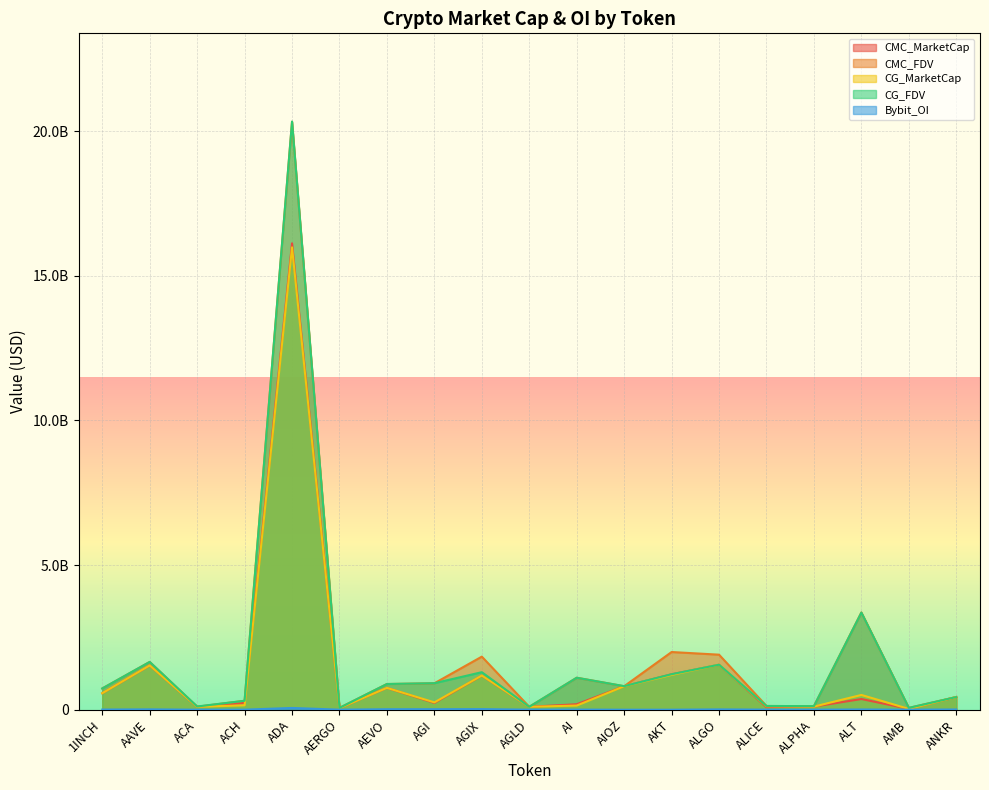

List the series in order of their peak value, lowest first.

Bybit_OI, CG_MarketCap, CMC_MarketCap, CMC_FDV, CG_FDV